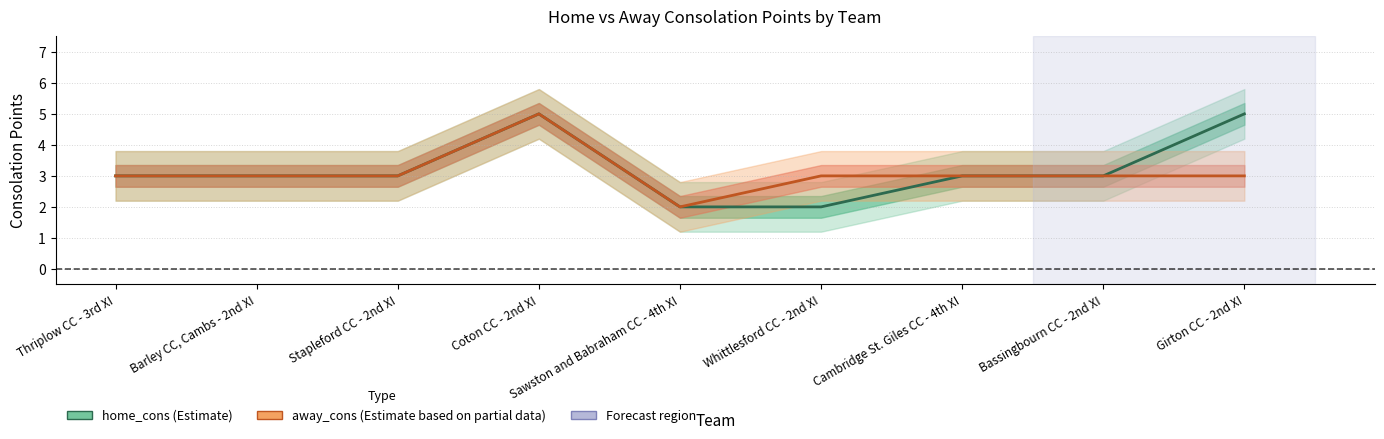

Reading left to right, extract all data points from this chart.

home_cons: Thriplow CC - 3rd XI=3	Barley CC, Cambs - 2nd XI=3	Stapleford CC - 2nd XI=3	Coton CC - 2nd XI=5	Sawston and Babraham CC - 4th XI=2	Whittlesford CC - 2nd XI=2	Cambridge St. Giles CC - 4th XI=3	Bassingbourn CC - 2nd XI=3	Girton CC - 2nd XI=5
away_cons: Thriplow CC - 3rd XI=3	Barley CC, Cambs - 2nd XI=3	Stapleford CC - 2nd XI=3	Coton CC - 2nd XI=5	Sawston and Babraham CC - 4th XI=2	Whittlesford CC - 2nd XI=3	Cambridge St. Giles CC - 4th XI=3	Bassingbourn CC - 2nd XI=3	Girton CC - 2nd XI=3